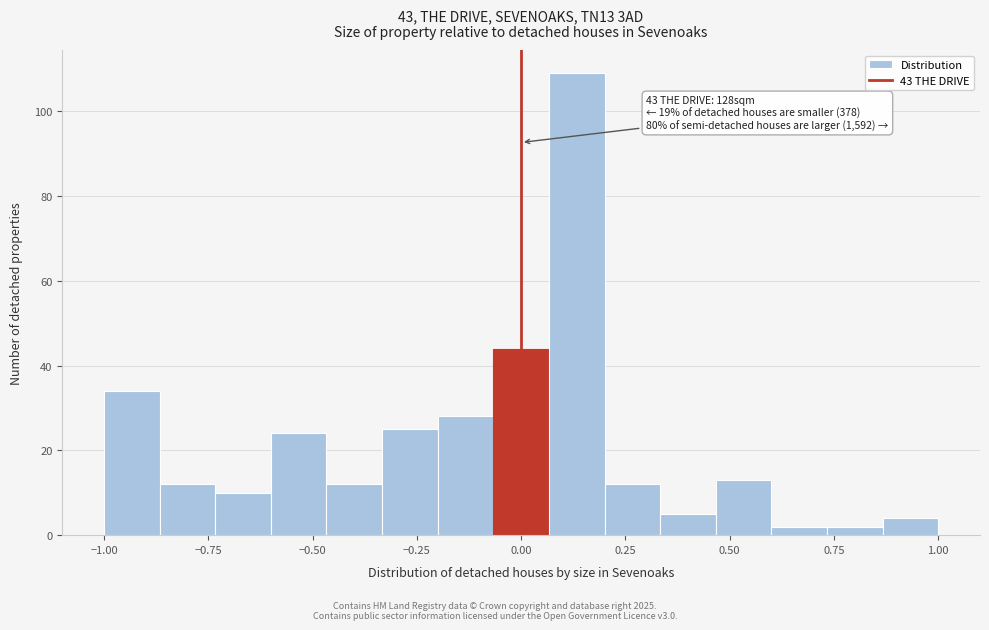

Around what value on the x-axis is the tallest bar? Give the approximate position of its centre, as read against the axis.

0.15